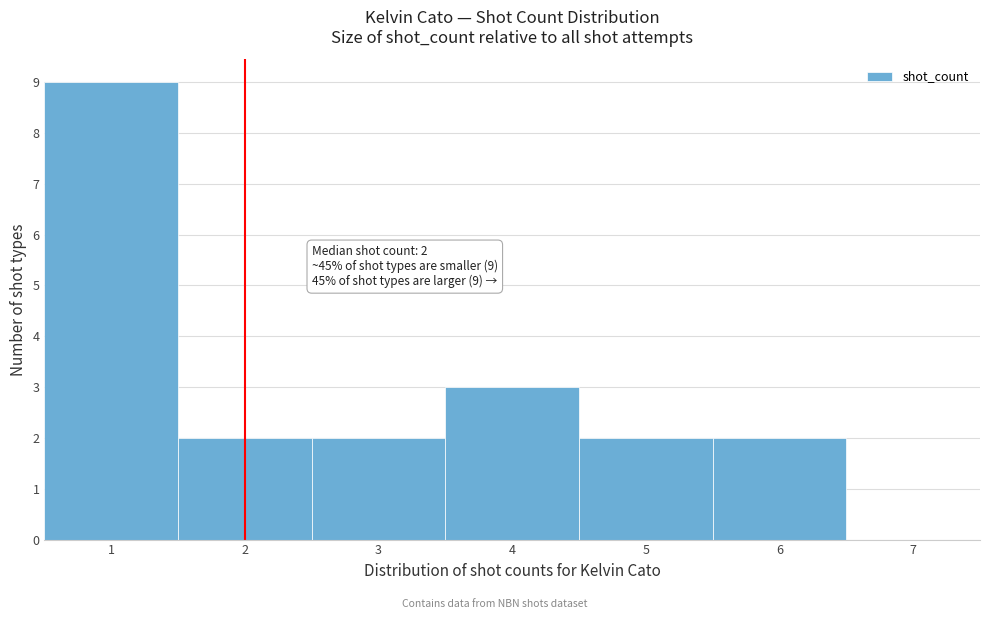

Which range on the x-axis has the tallest bar?

0.5 to 1.5